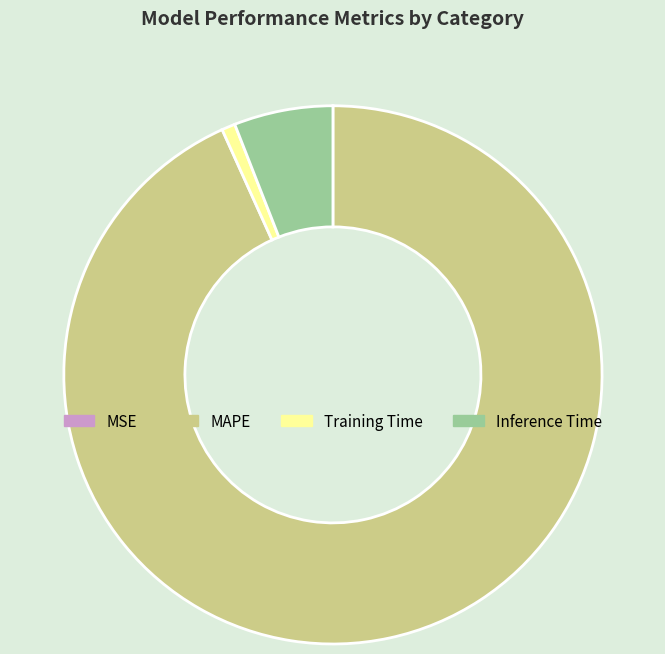

Is MAPE the majority of the pie?

Yes